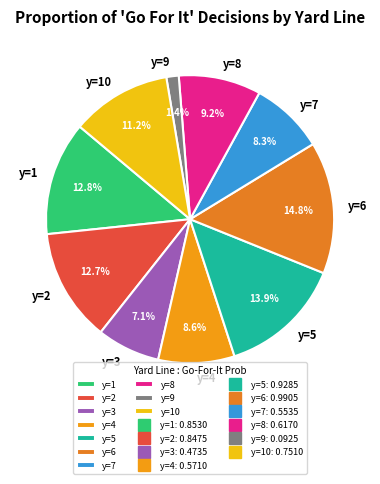

To the nearest percent, what is the difference between the largest and smallest slice percentages?

13%